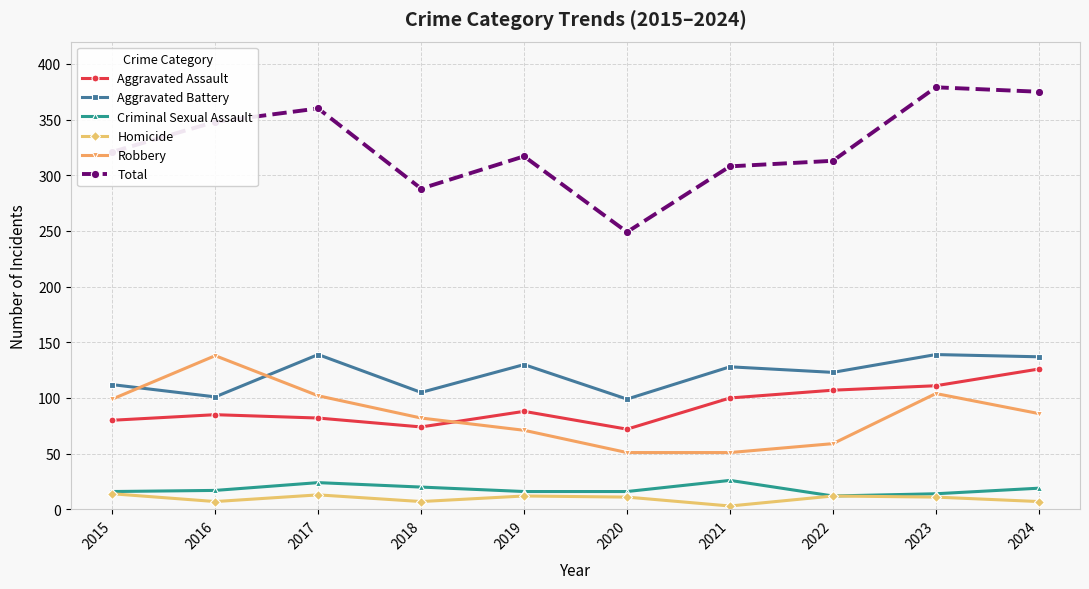

The value of Criminal Sexual Assault at 2023 is 14. True or false?

True